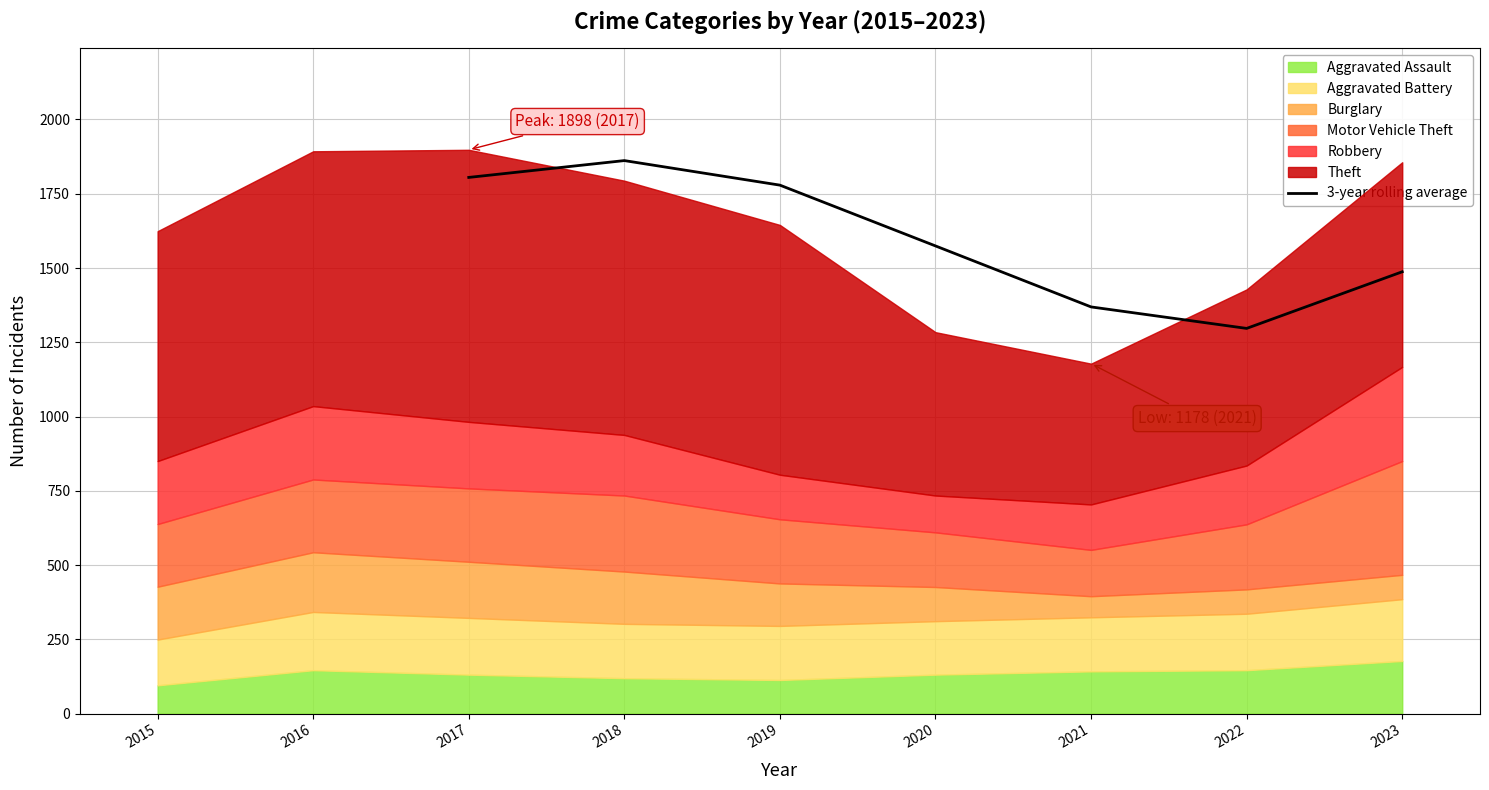

Is it true that 3-year rolling average equals 1779.0 at 2019?

True